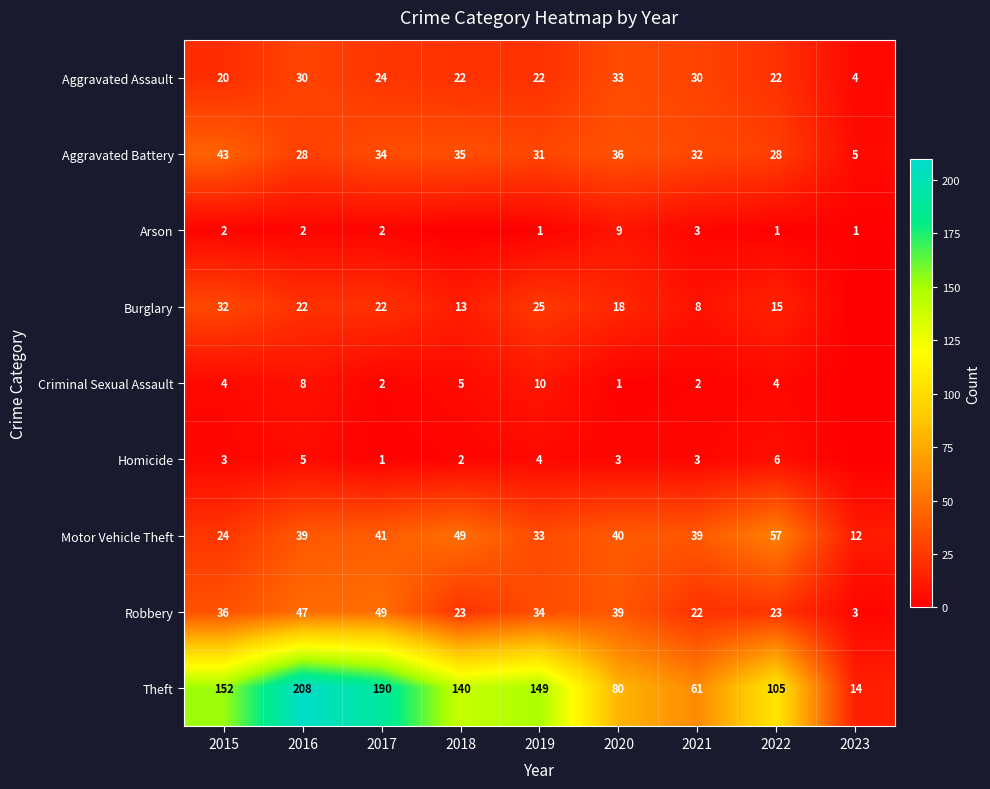

What is the difference between the second highest and second lowest values in the Theft series?

129